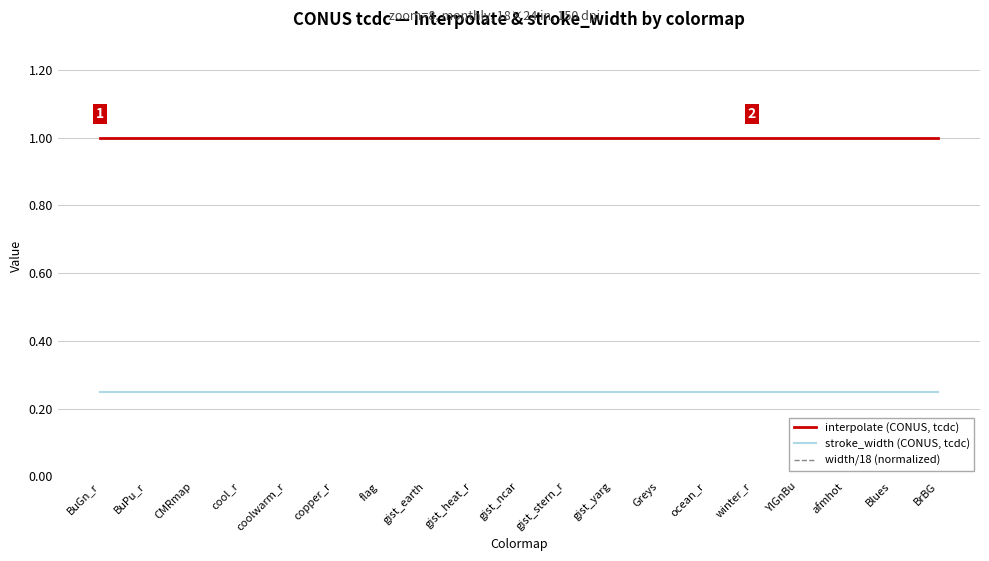

What is the label of the 7th point from the right?

Greys